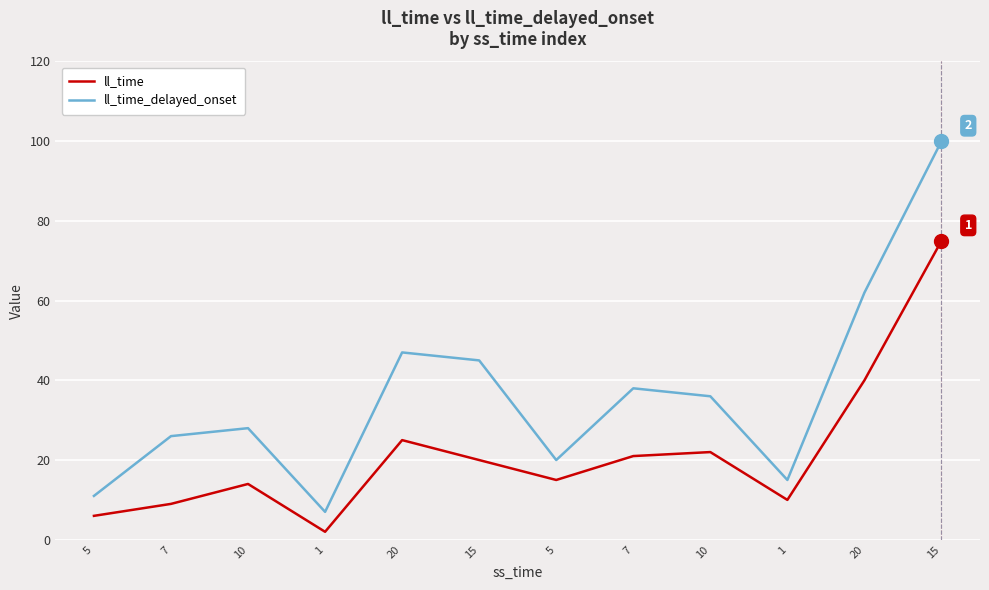

What are all the series names shown in the legend?

ll_time, ll_time_delayed_onset